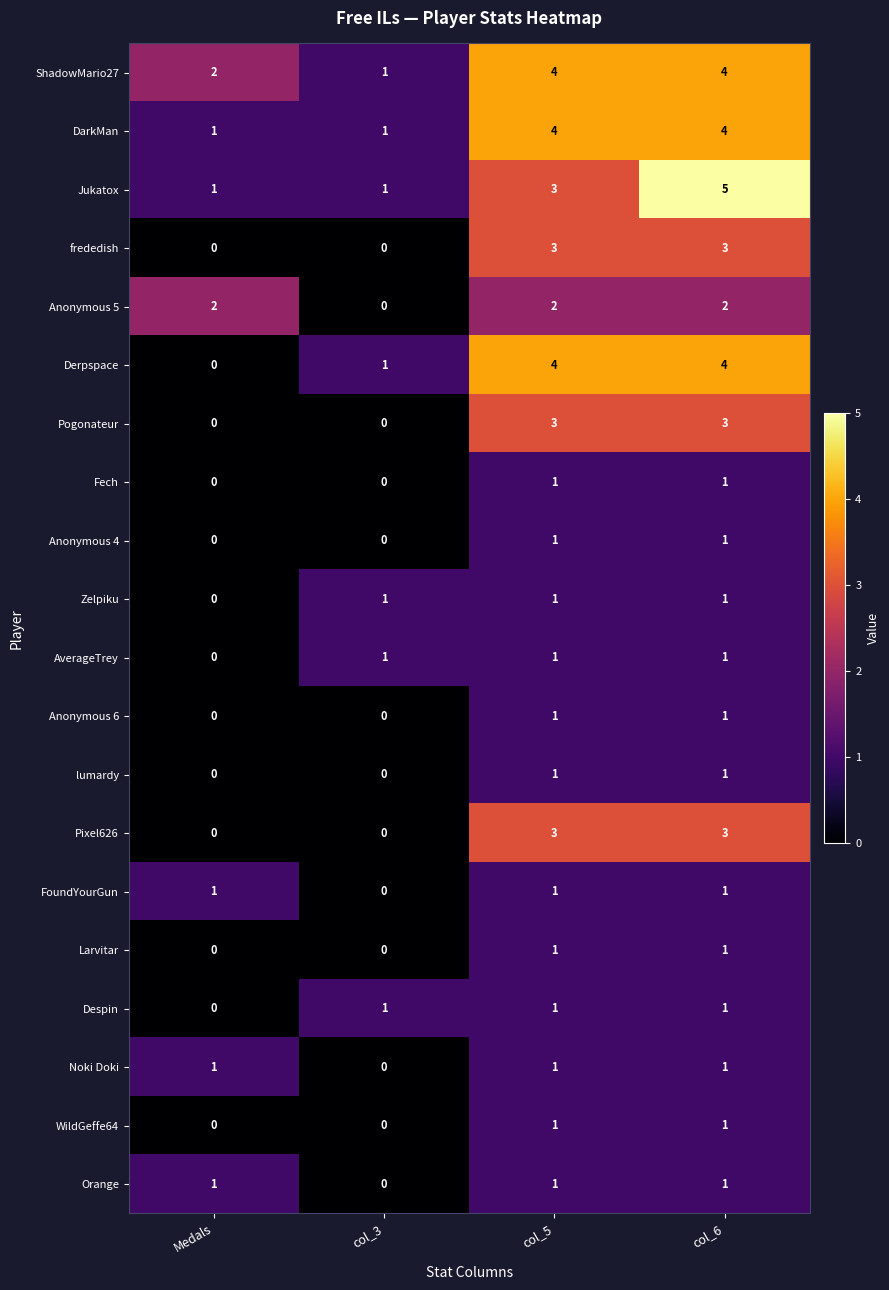

What is the maximum value shown in the chart?

5